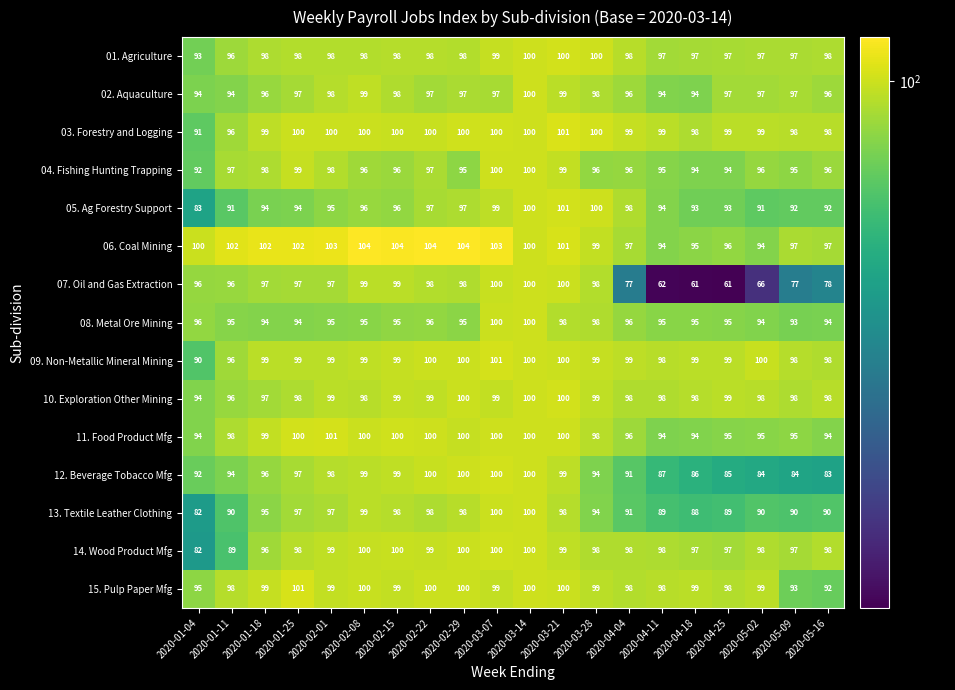

Is it true that 05. Ag Forestry Support equals 28 at 2020-02-08?

False